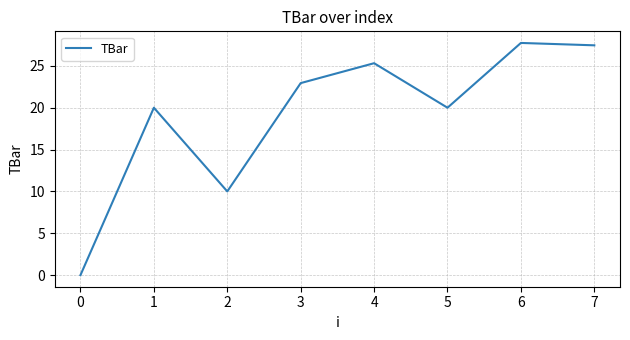

At which category does the data reach its first local valley?

2